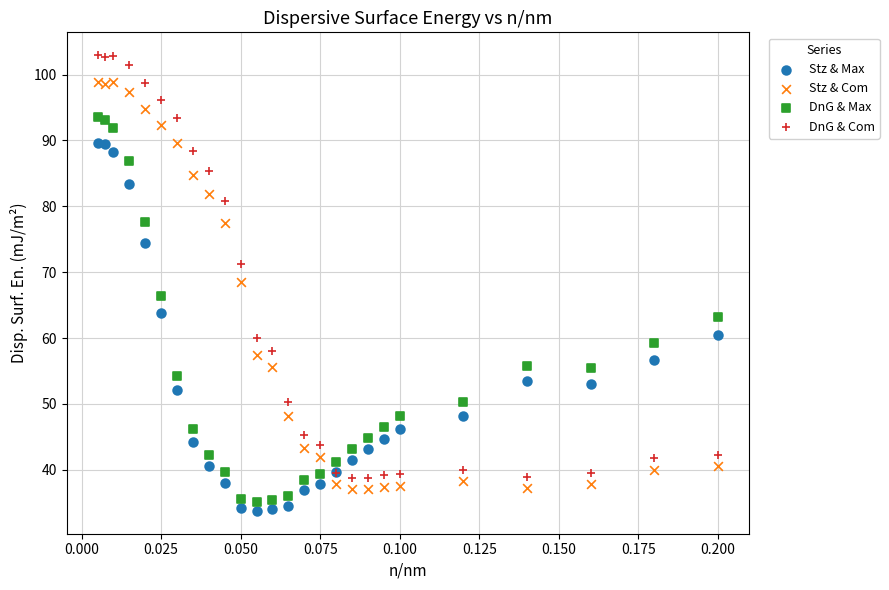

Which series contains the highest Y value?

DnG & Com